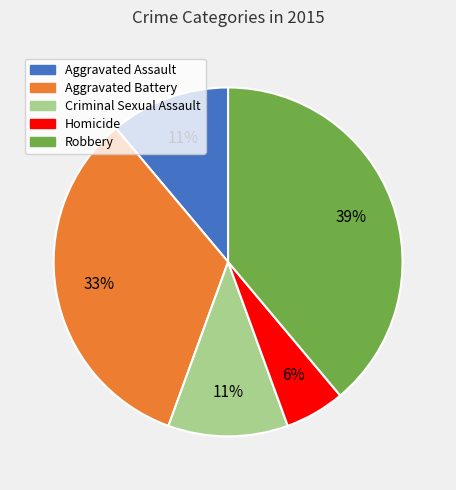

How many segments does this pie chart have?

5